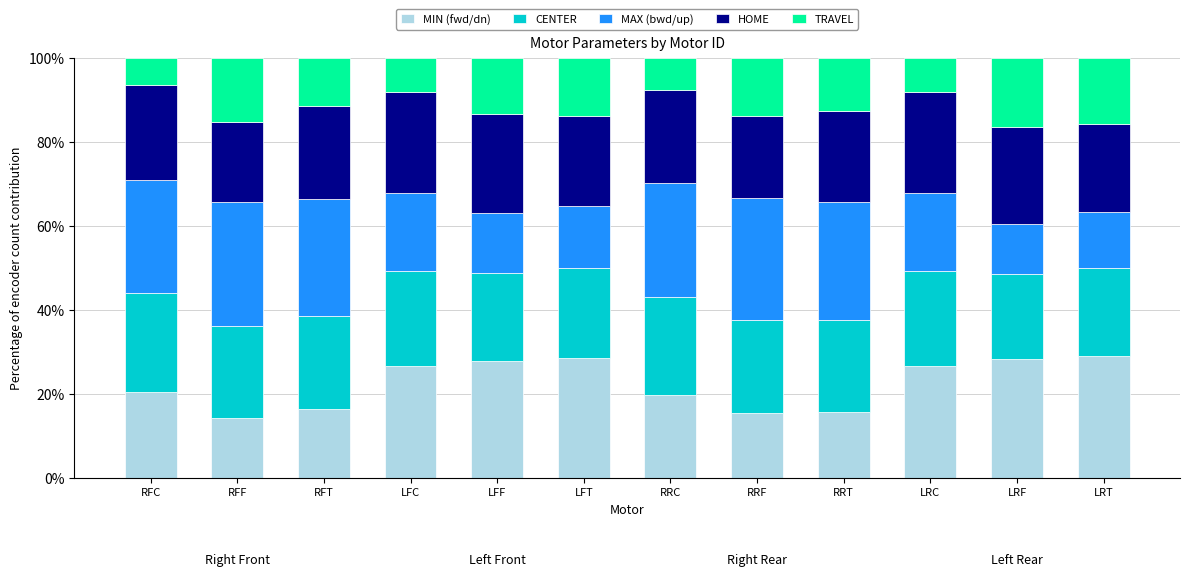

Does the chart contain any negative values?

No